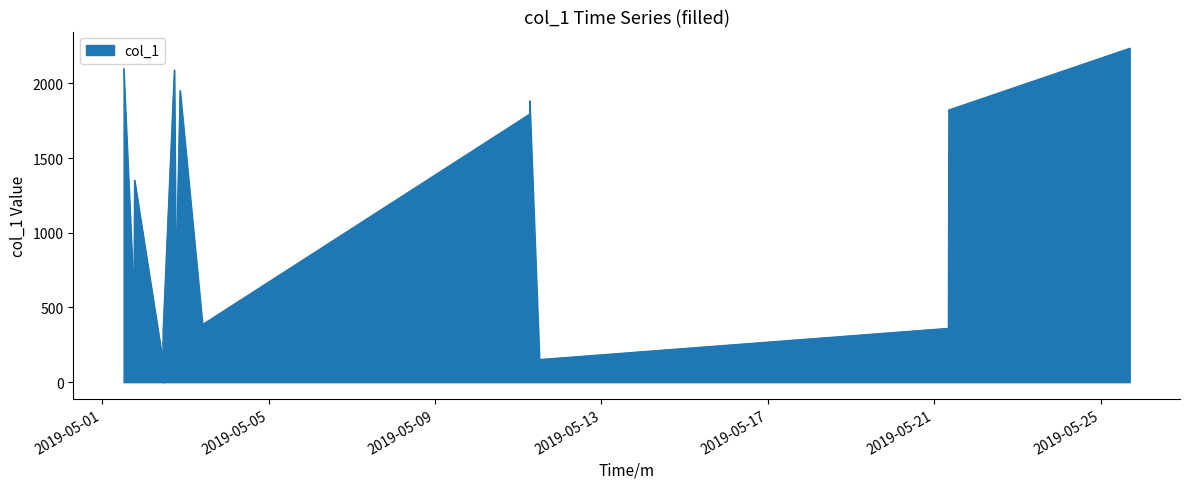

What is the greatest value displayed?

2235.8